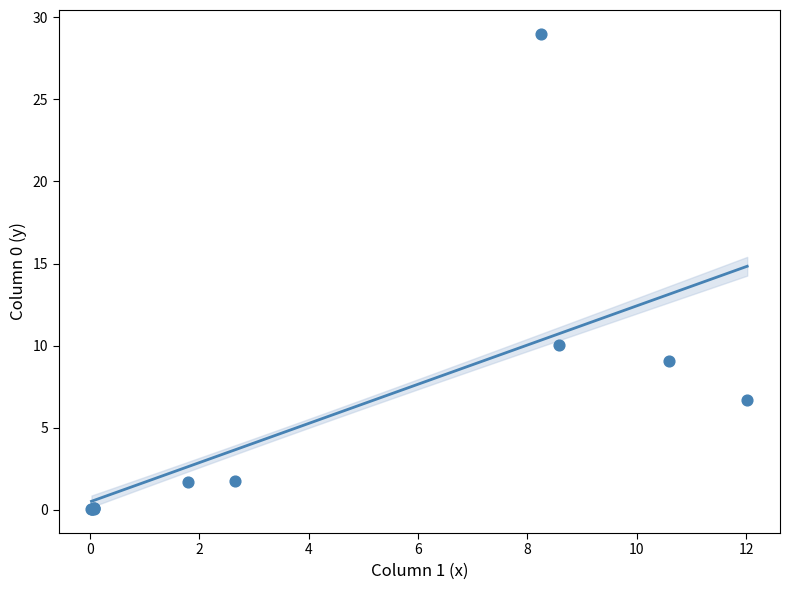

What Y value in the scatter plot is closest to 14?

10.1